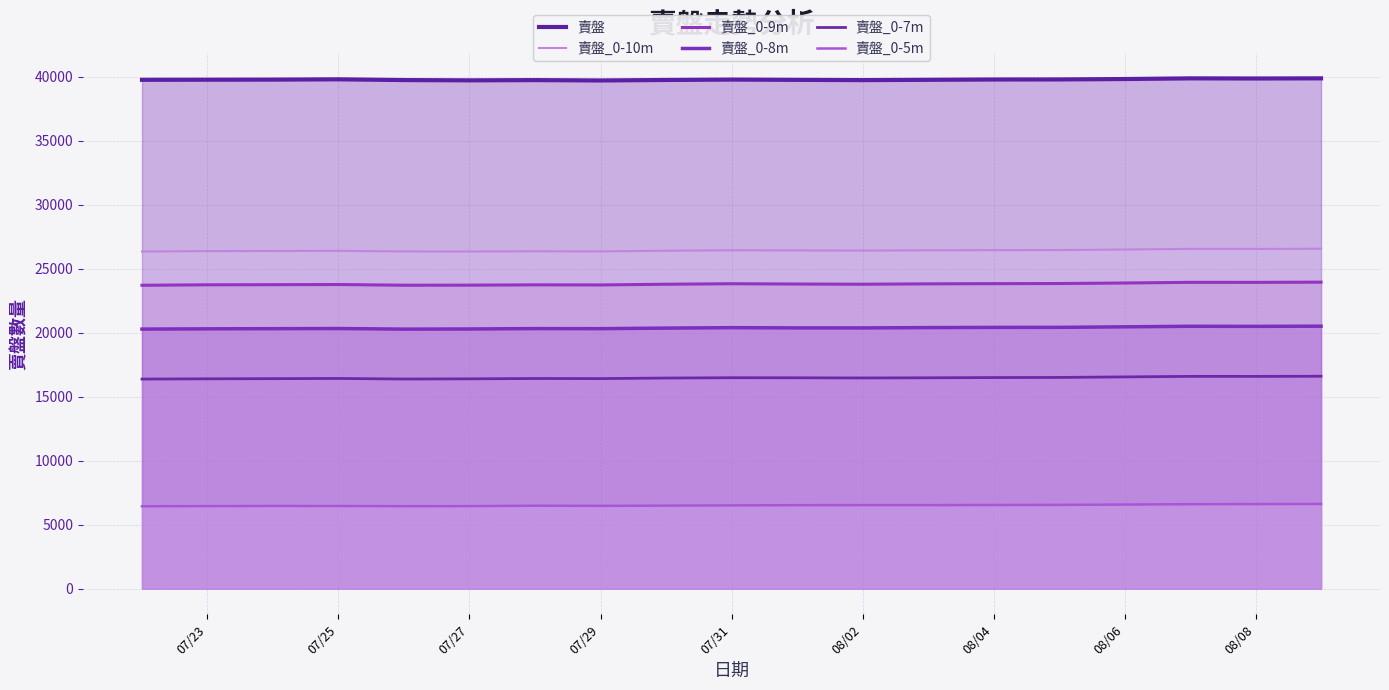

The value of 賣盤_0-7m at 07/23 is 16382. True or false?

True